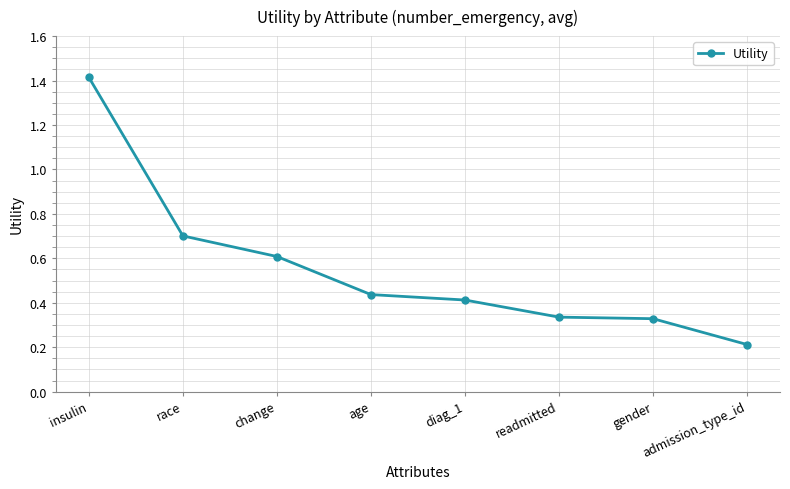

What is the greatest value displayed?

1.4